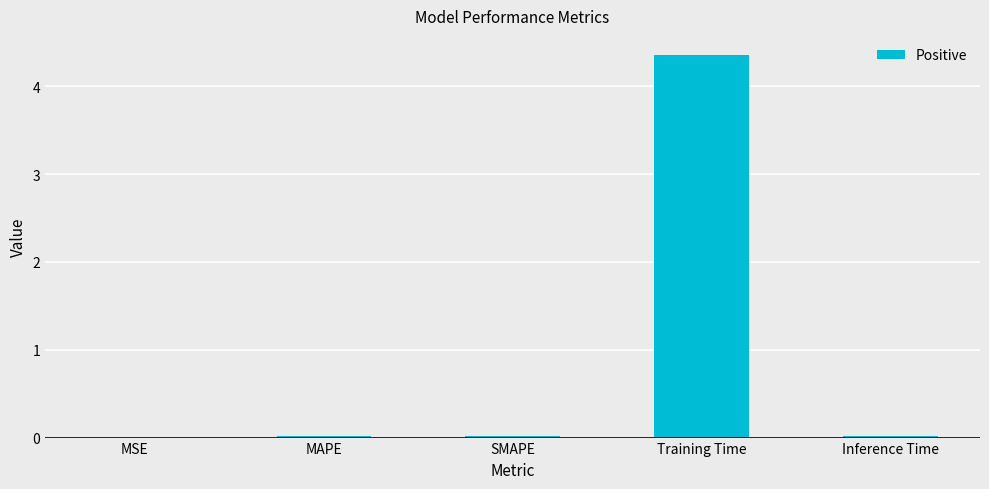

Which has a higher value, Inference Time or Training Time?

Training Time